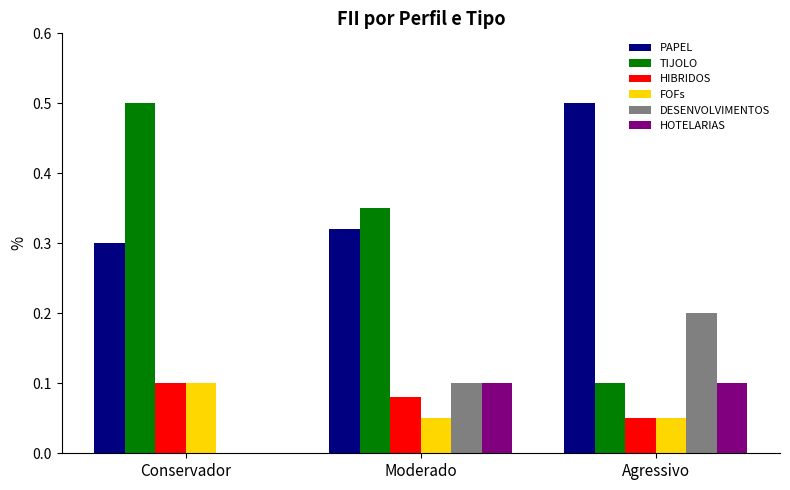

What is the total value across all series at Moderado?

1.0